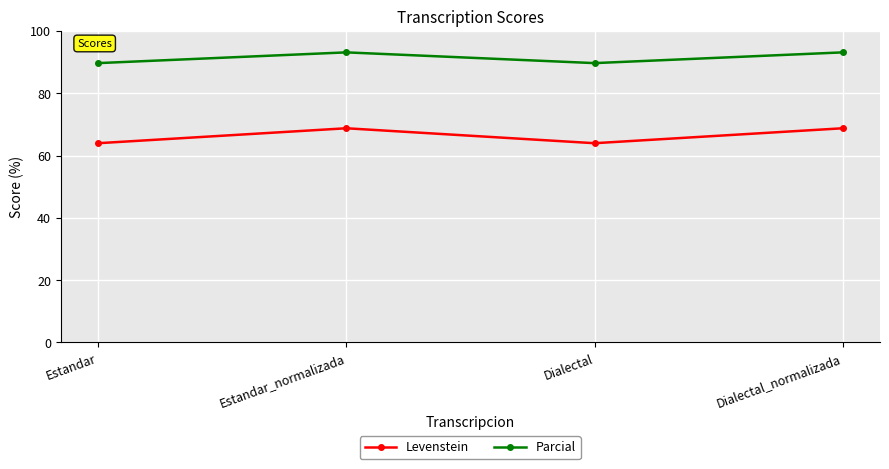

True or false: Levenstein and Parcial cross at least once.

False